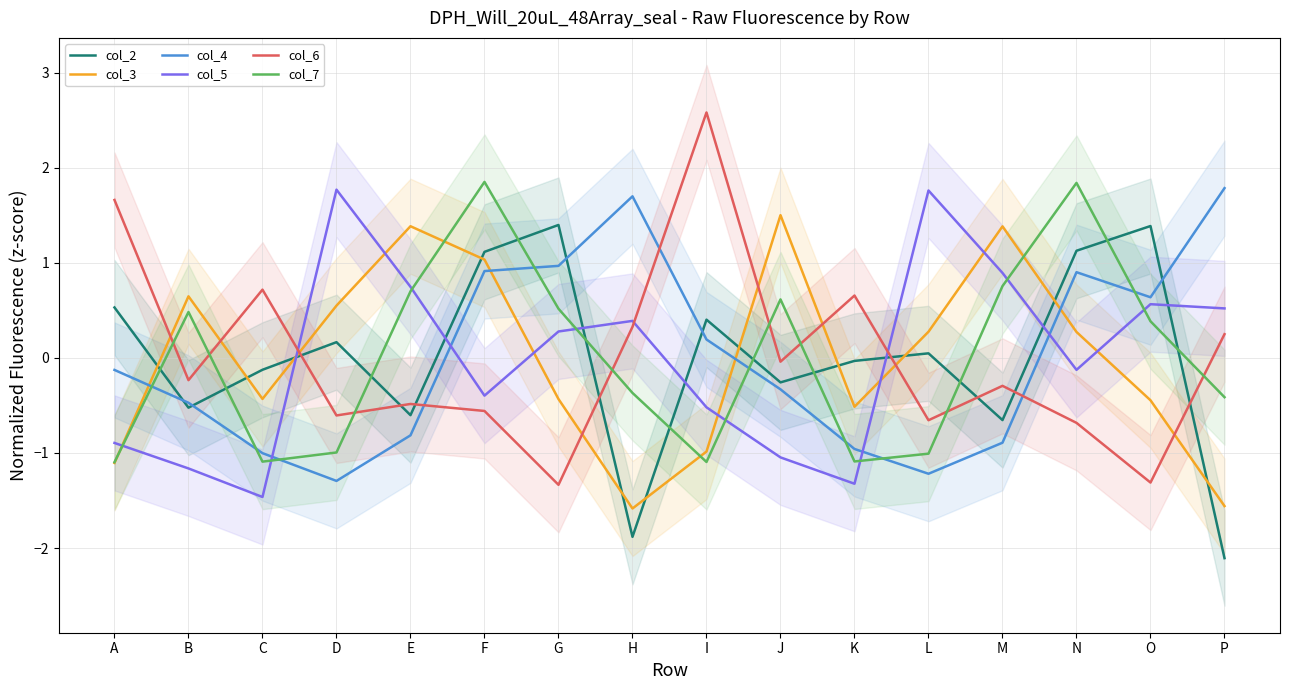

At how many categories does at least one series exceed -1?

16